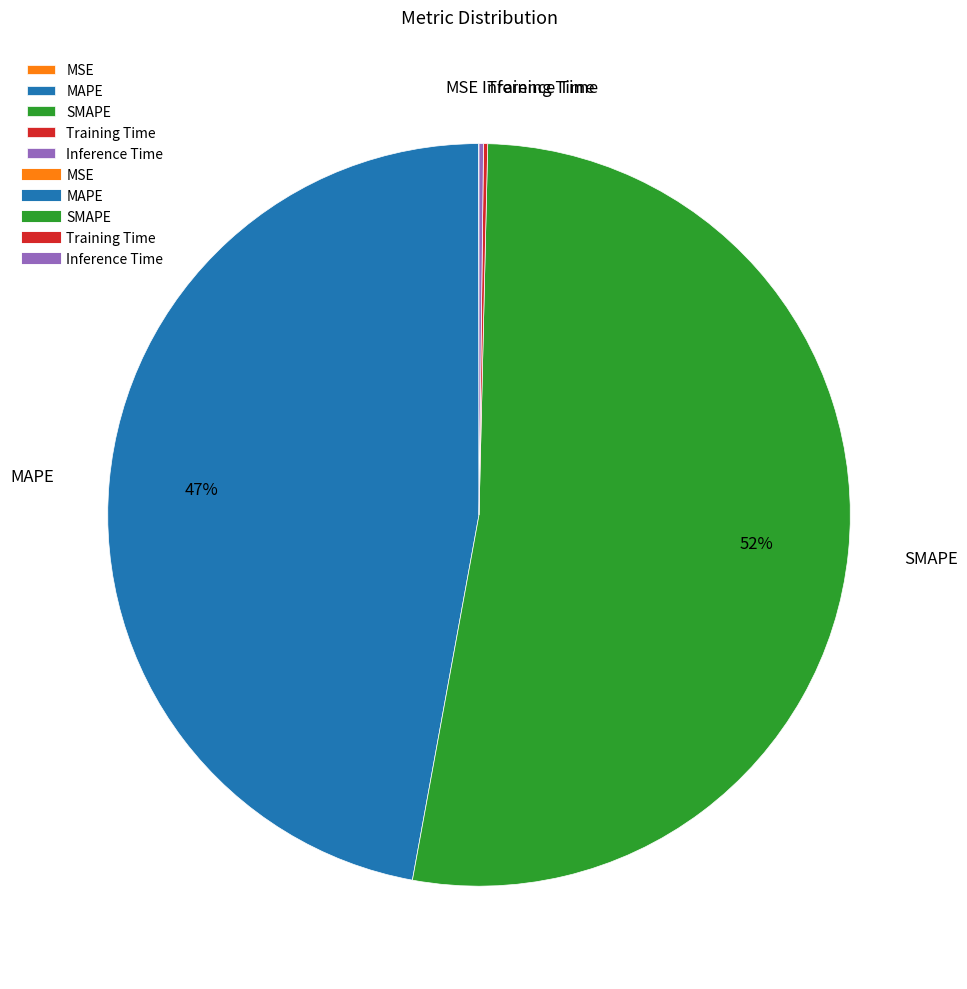

Does any single category account for the majority?

Yes